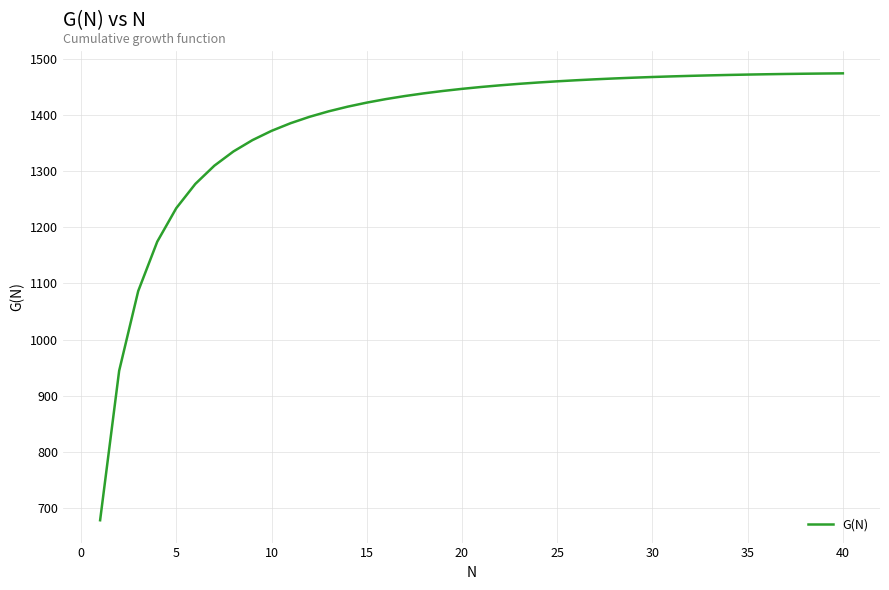

What is the difference between the maximum and minimum values?

796.4